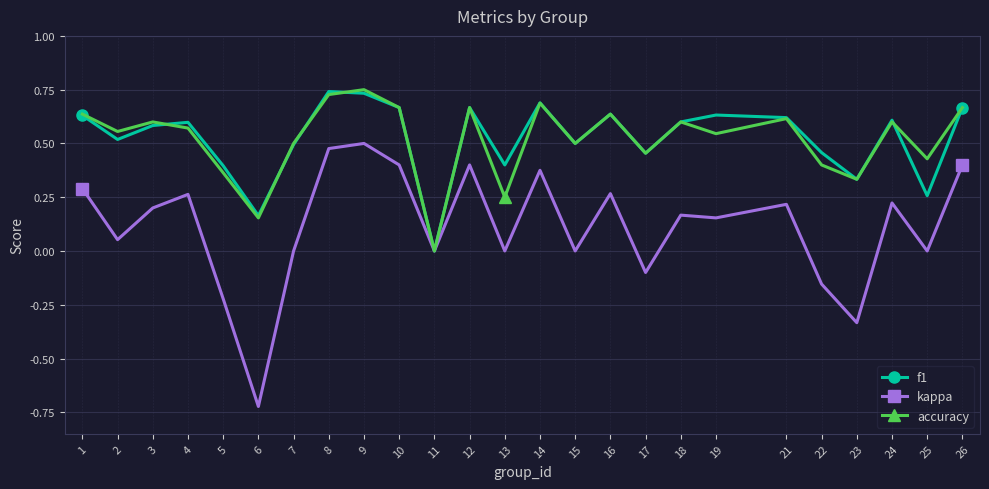

Is it true that kappa equals 0.1 at 21?

False